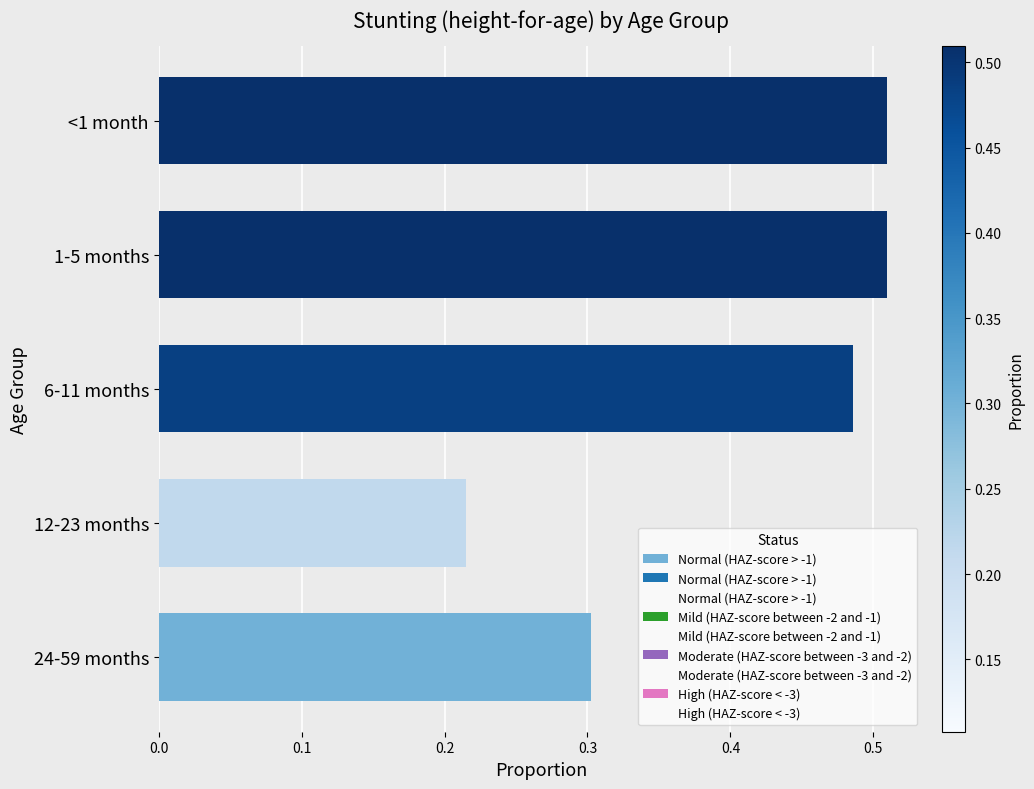

The value of Moderate (HAZ-score between -3 and -2) at 1-5 months is 0.0. True or false?

False